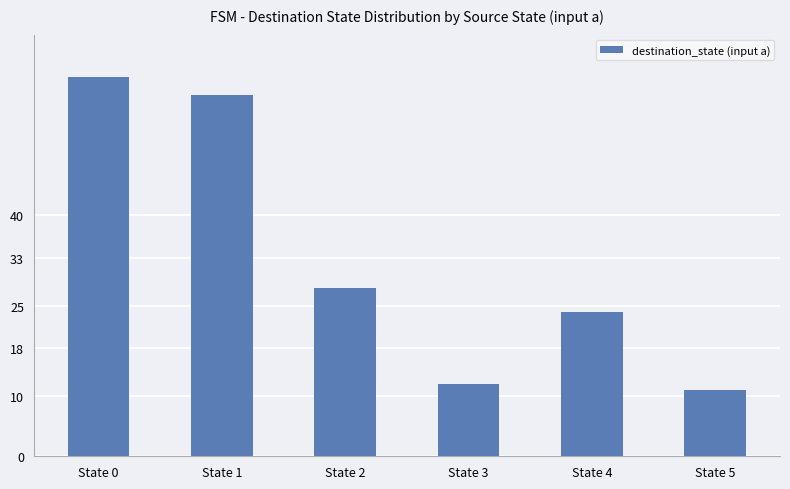

Are the bars horizontal?

No